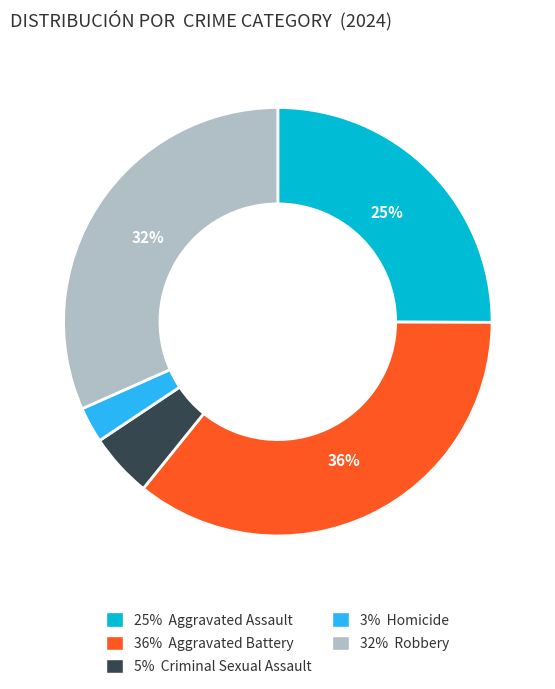

What is the largest slice in the pie chart?

36% Aggravated Battery